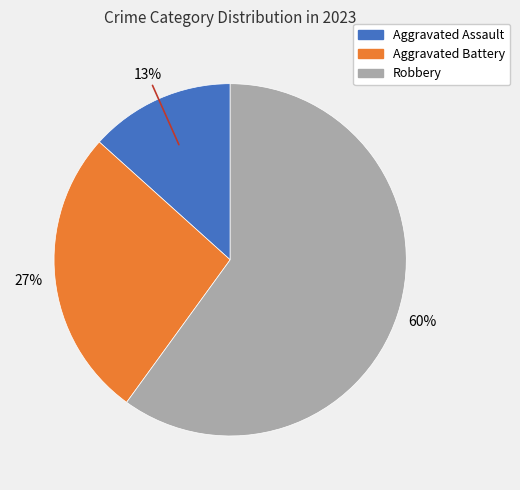

Between Aggravated Assault and Aggravated Battery, which is larger?

Aggravated Battery